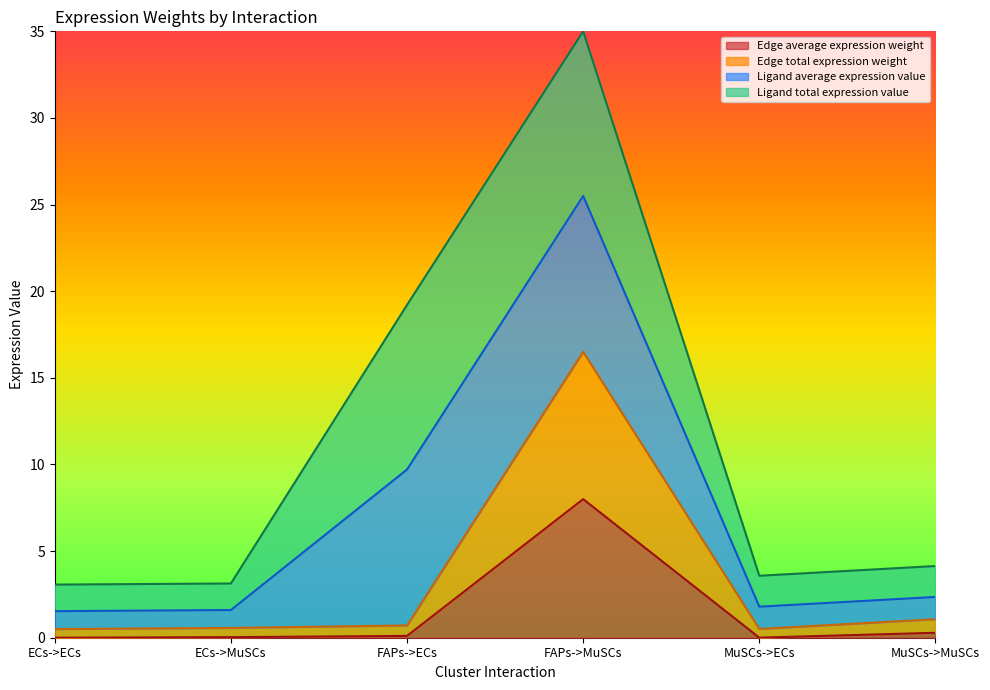

At which category is the sum across all series the highest?

FAPs->MuSCs